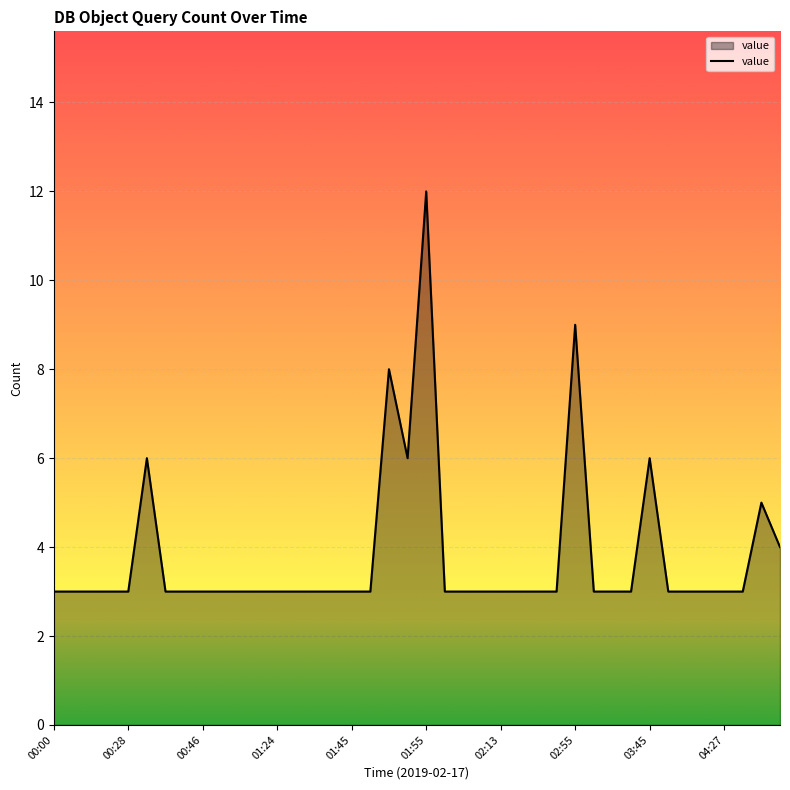

What is the difference between the maximum and minimum values?

9